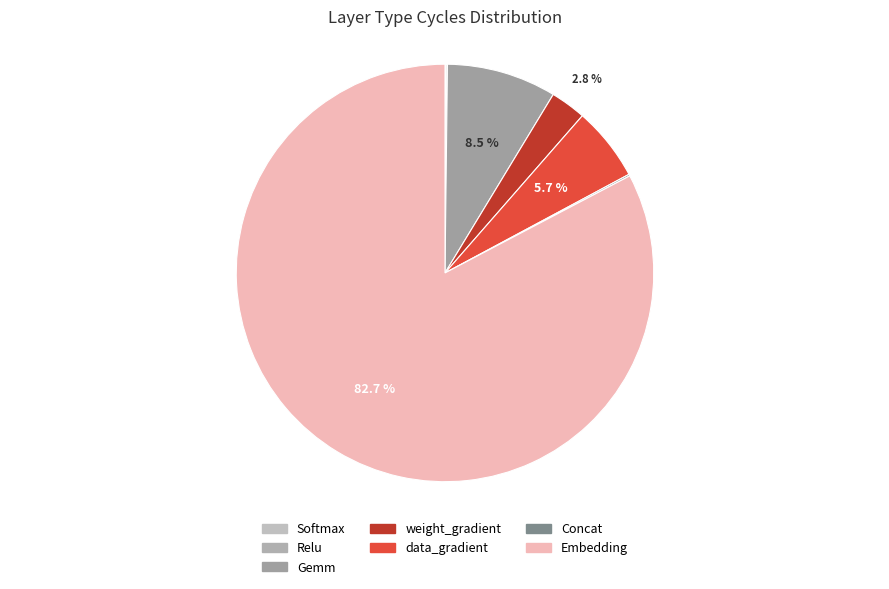

Is there a majority slice in this chart?

Yes